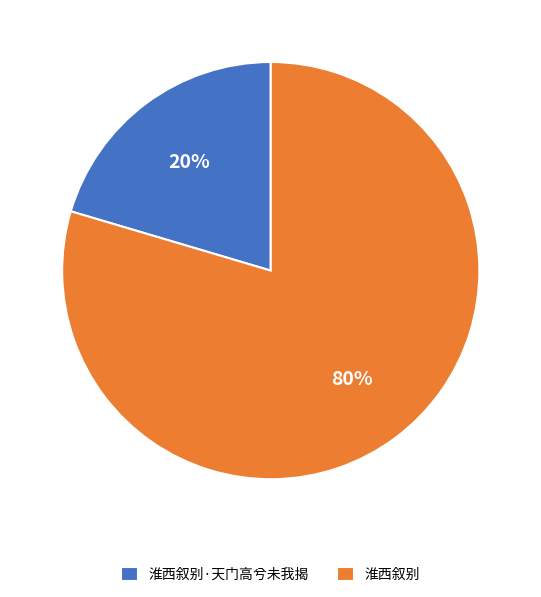

To the nearest percent, what portion does 淮西叙别 represent?

80%